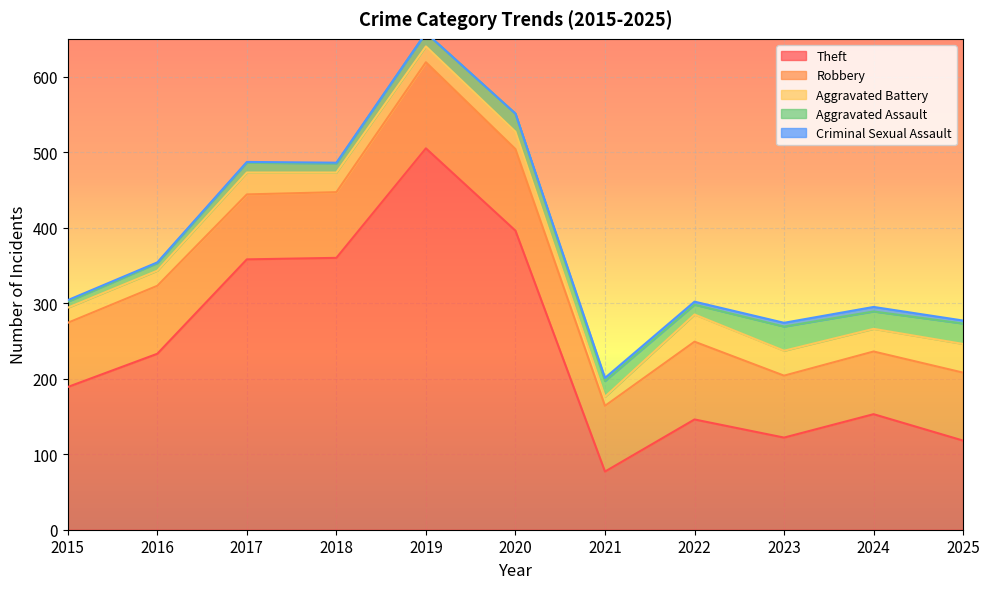

How many lines are shown in the chart?

5